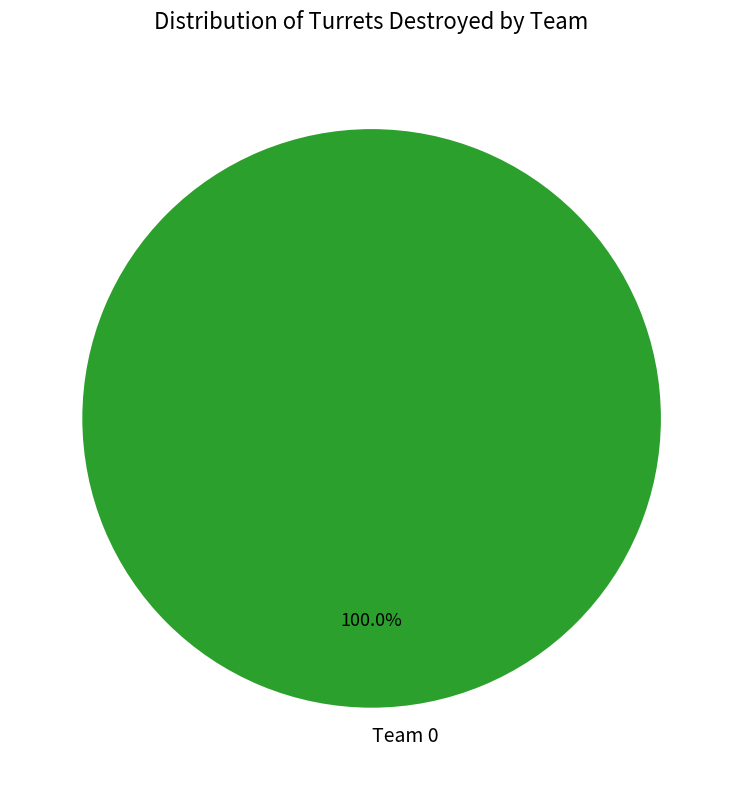

Count the number of slices in the pie.

1